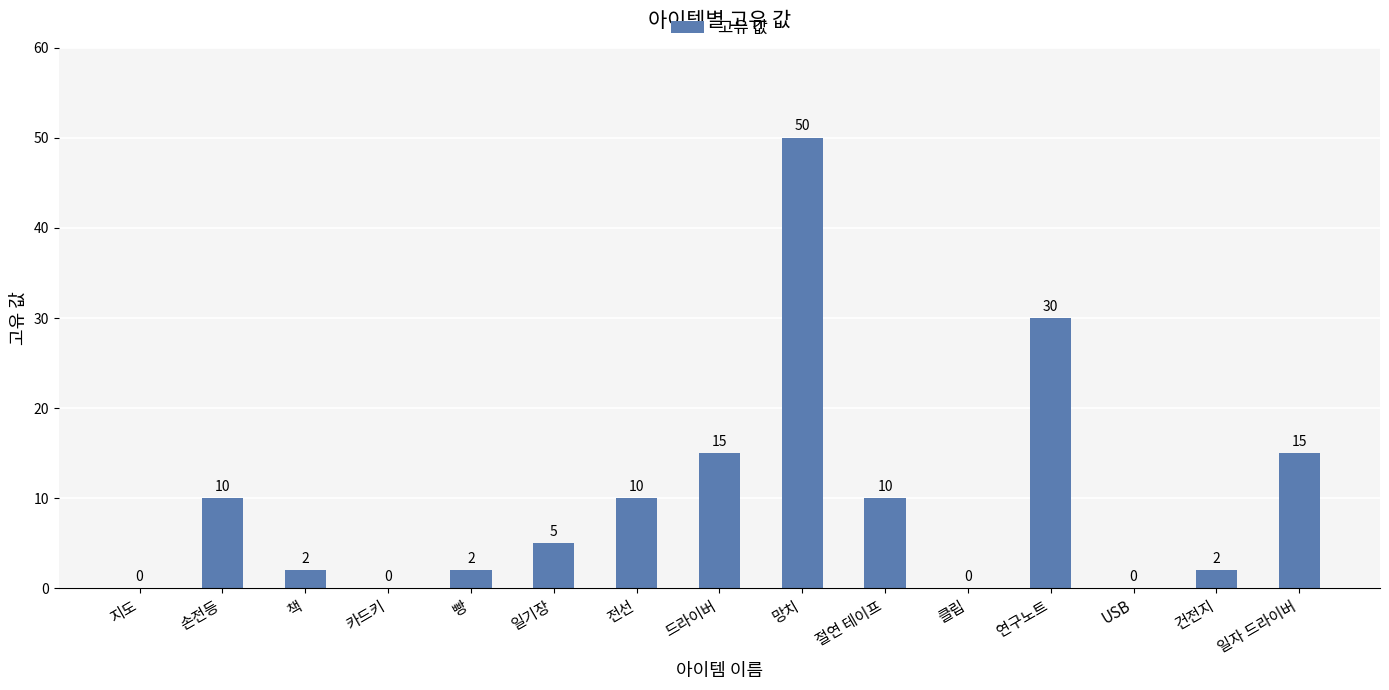

What is the change in value from 책 to 클립?

-2